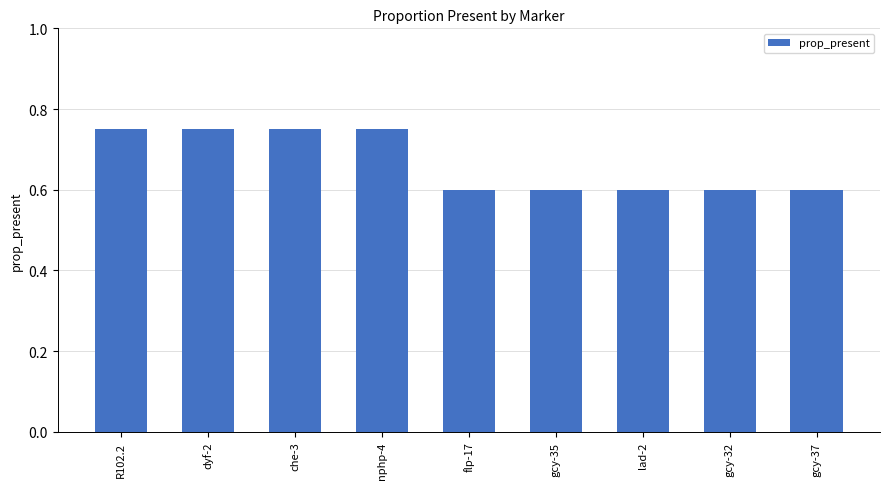

What is the label of the 1st bar from the right?

gcy-37